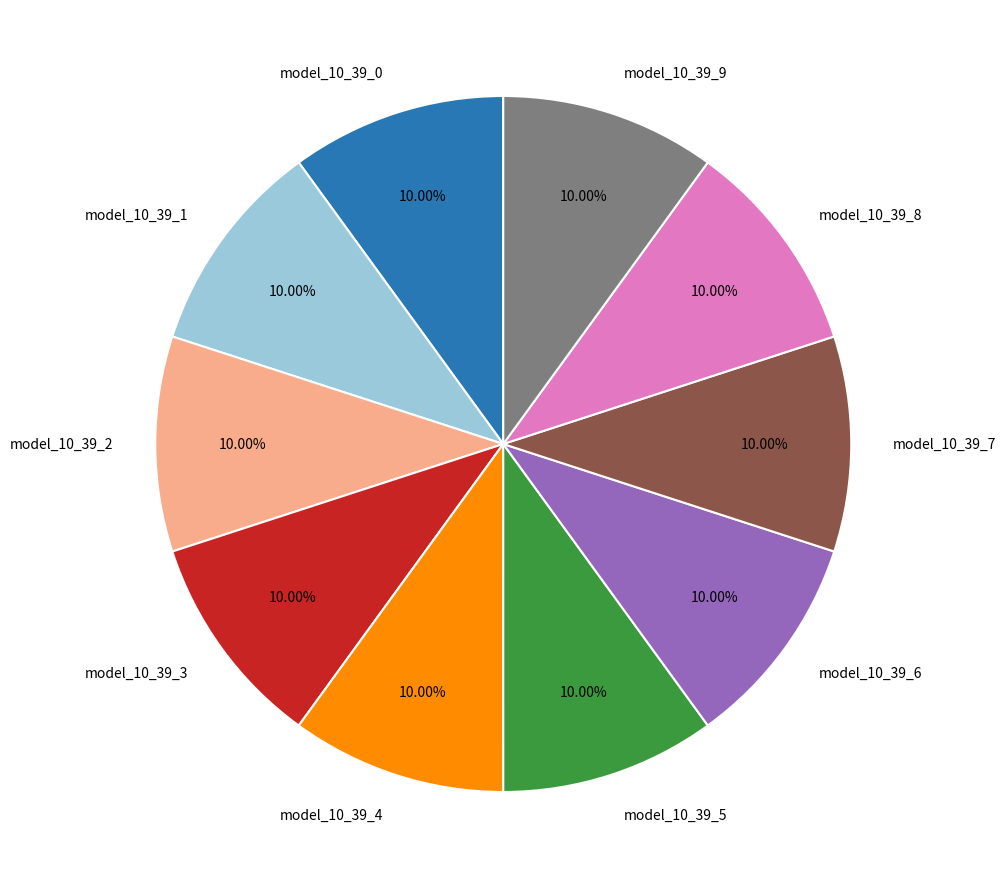

Is model_10_39_3 the majority of the pie?

No